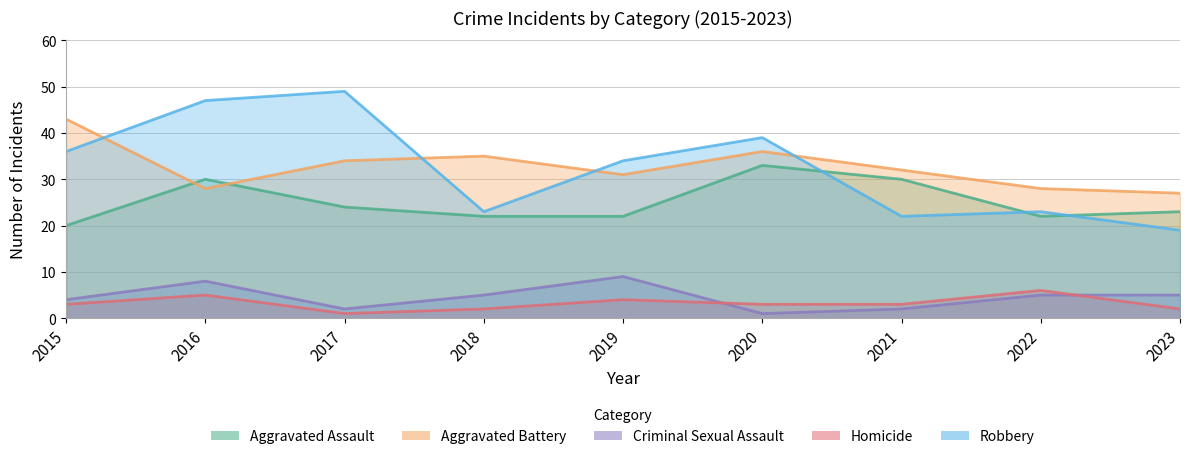

How many lines are shown in the chart?

5